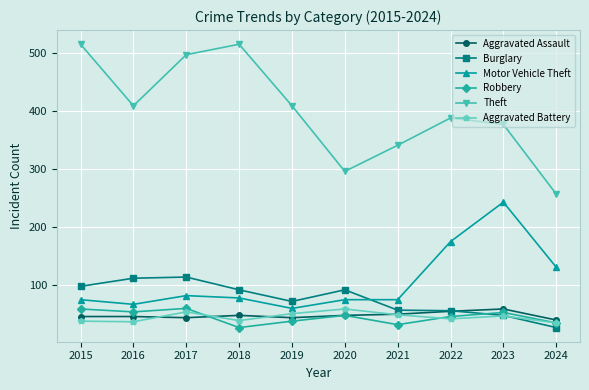

Count the number of data series in this chart.

6